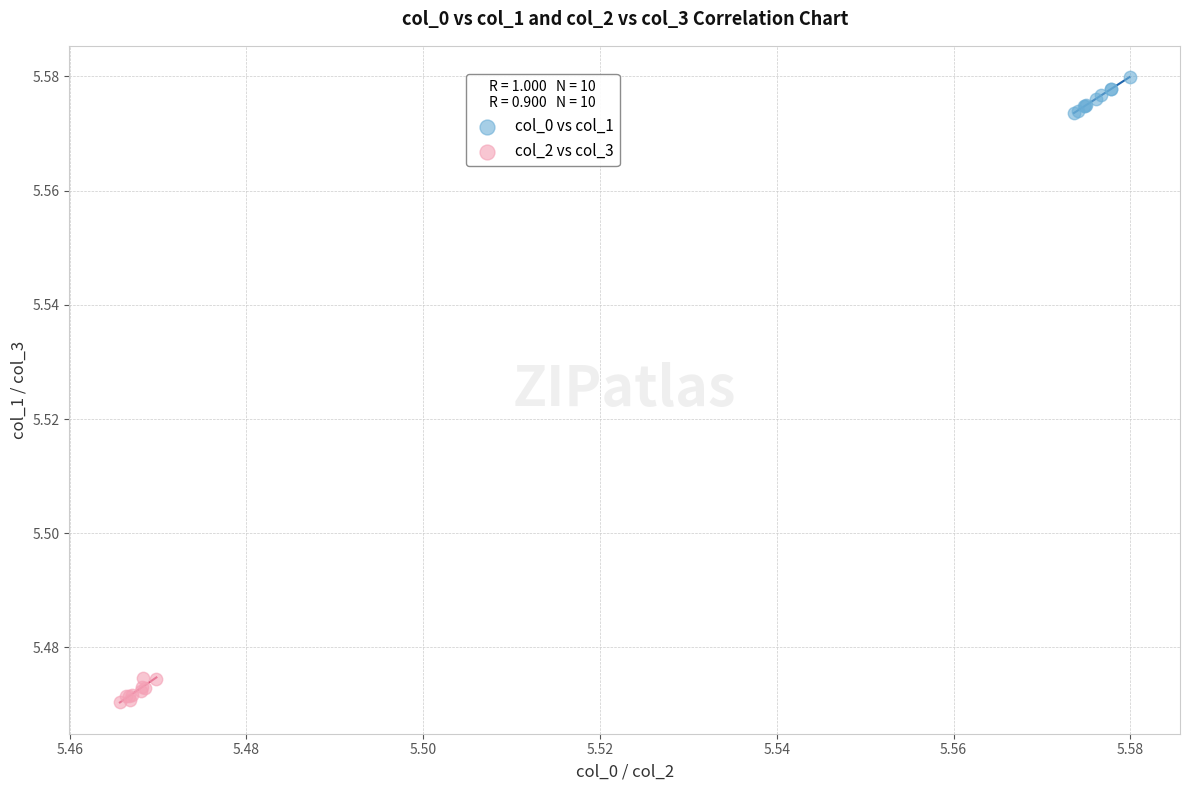

Which series has the largest Y range (max minus min)?

col_0 vs col_1